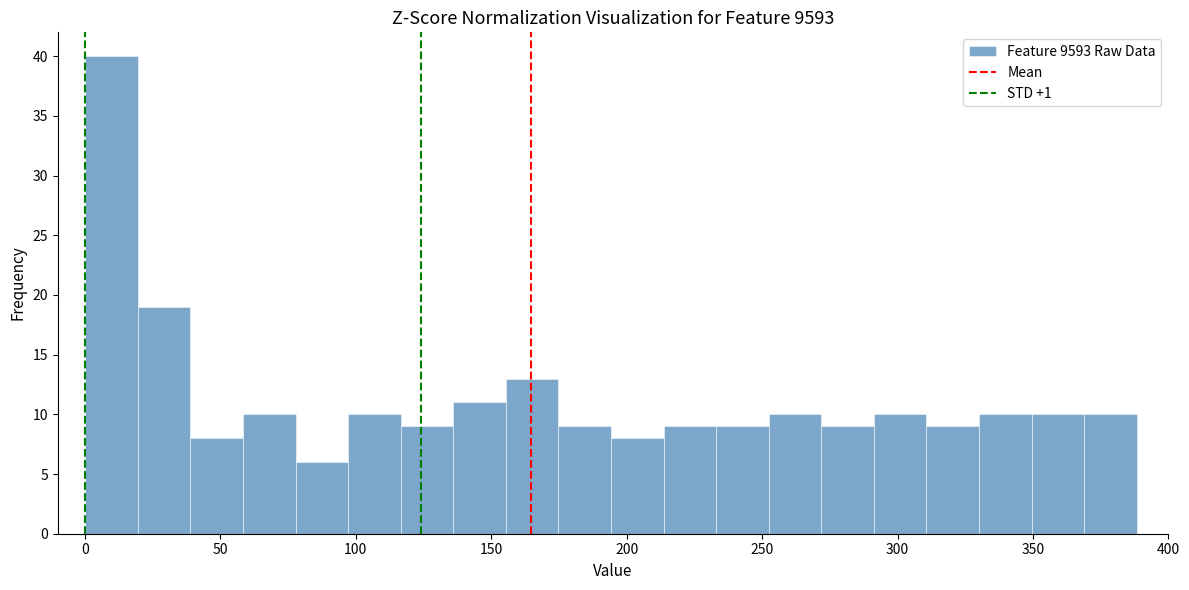

Read against the x-axis, roughly where is the centre of the tallest bar?

10